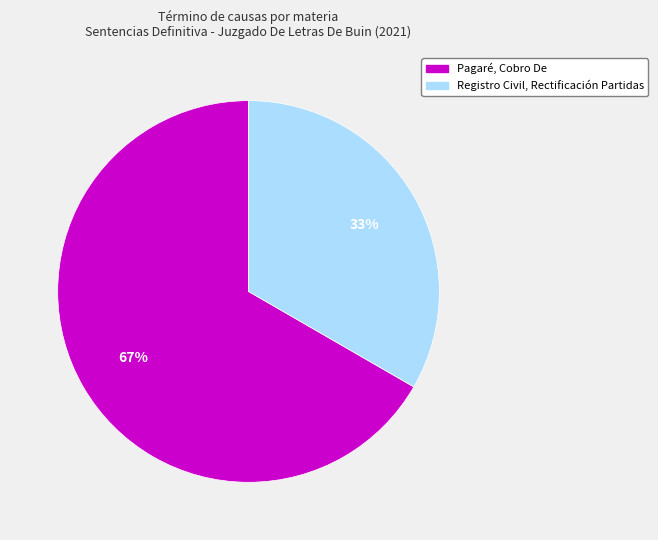

What is the ratio of the value at Registro Civil, Rectificación Partidas to the value at Pagaré, Cobro De?

0.5